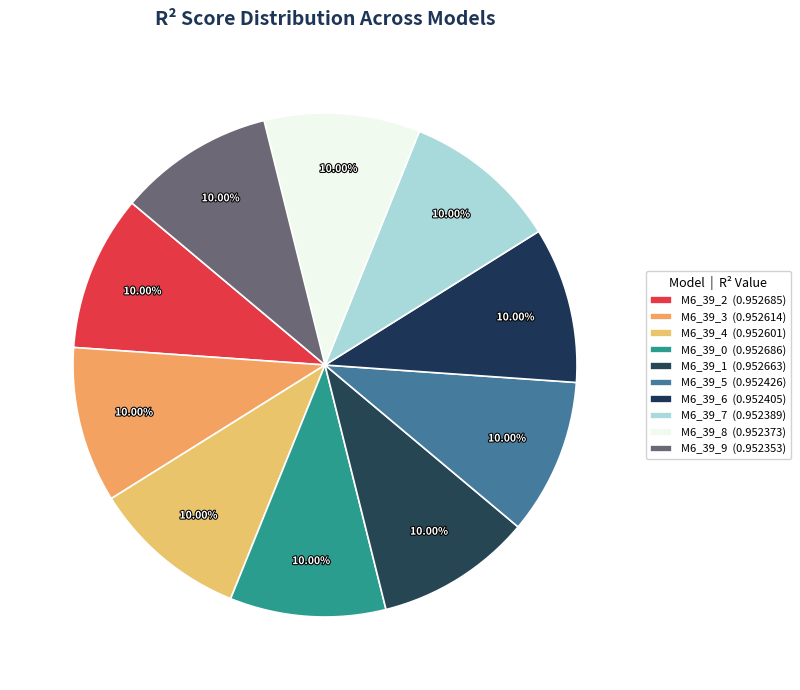

How many slices are in this pie chart?

10